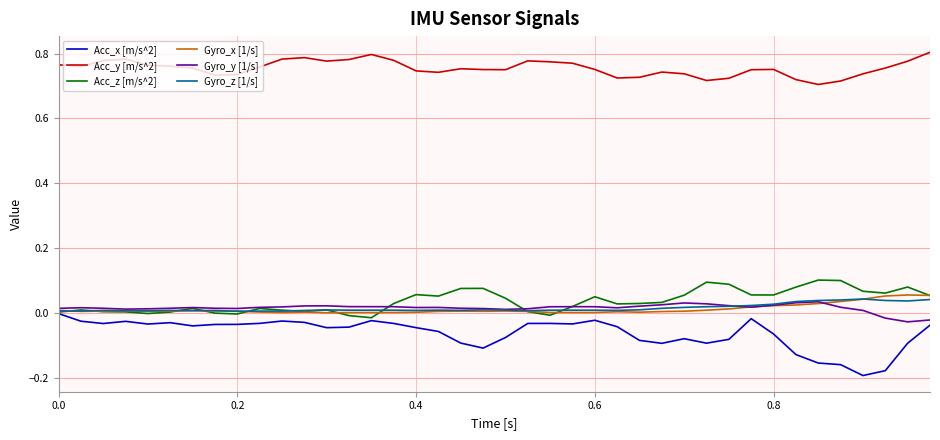

How many Gyro_z [1/s] values are between 0 and 1?

40